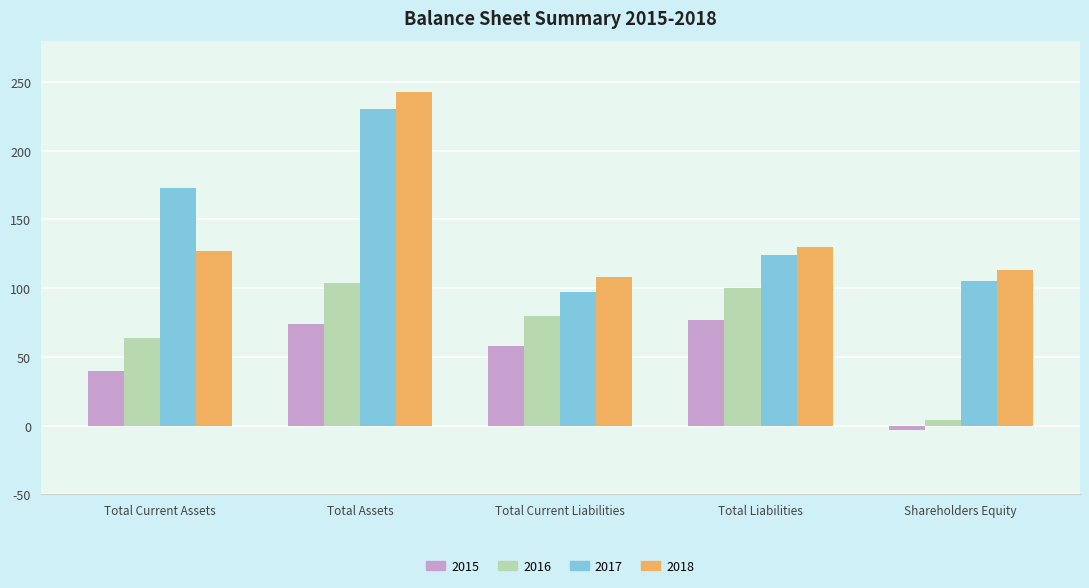

What is the label of the 5th bar from the right?

Total Current Assets